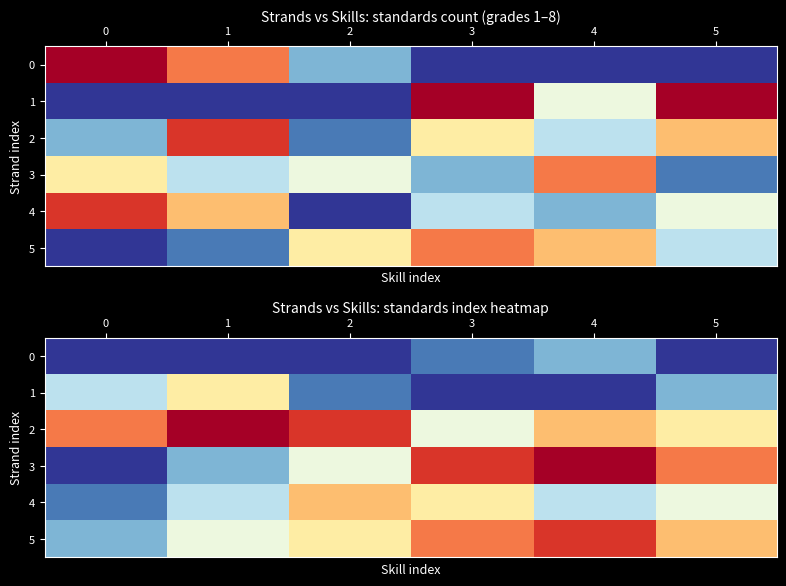

The value of 1 at 0 is 3. True or false?

True